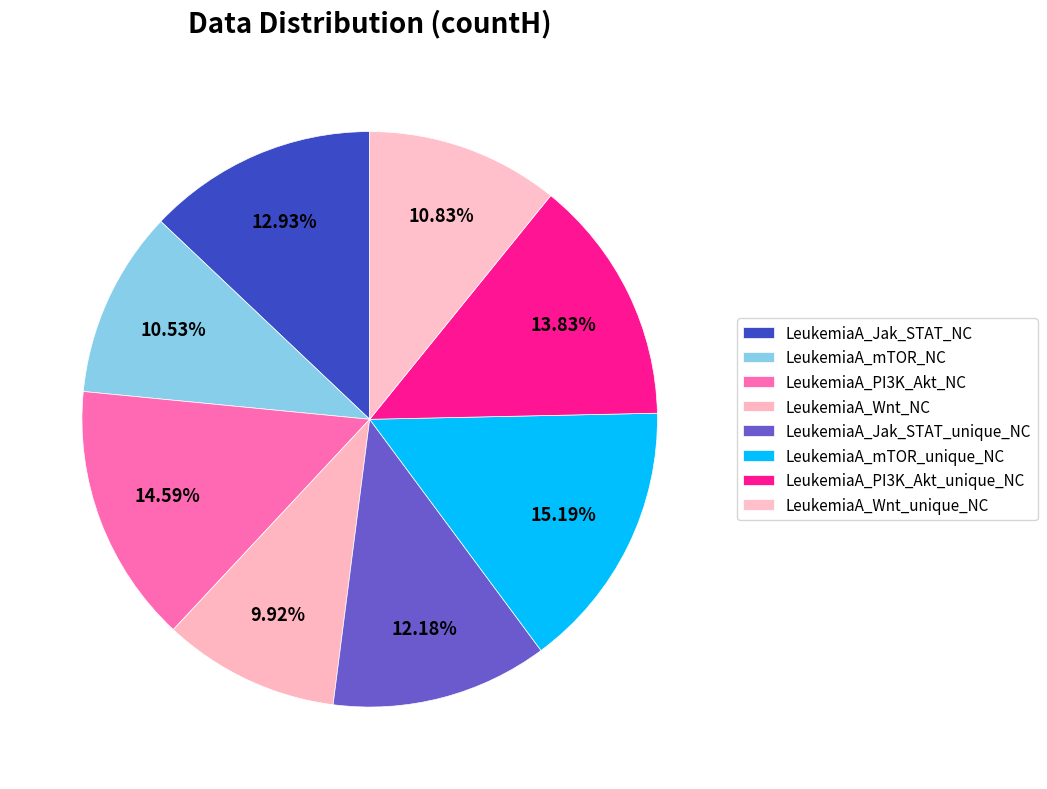

How many slices are in this pie chart?

8